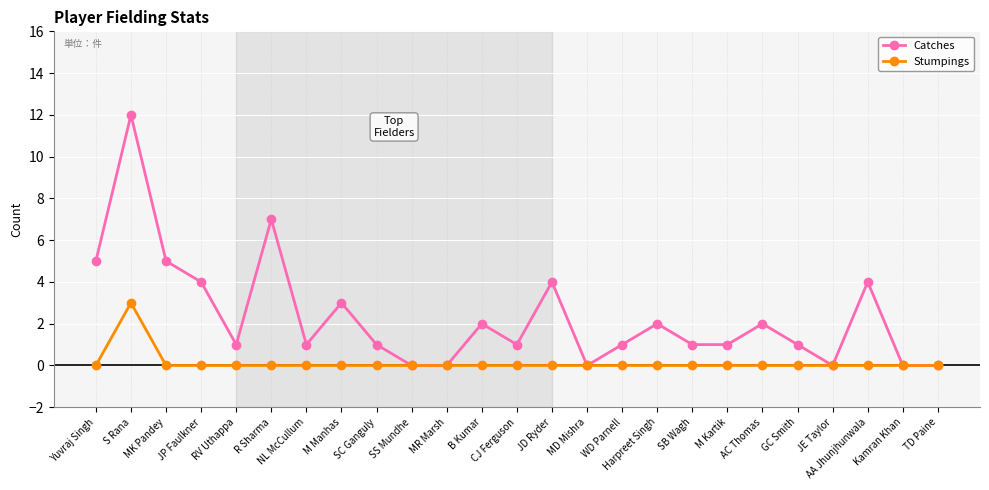

What is the spread (max minus min) of values at SB Wagh?

1